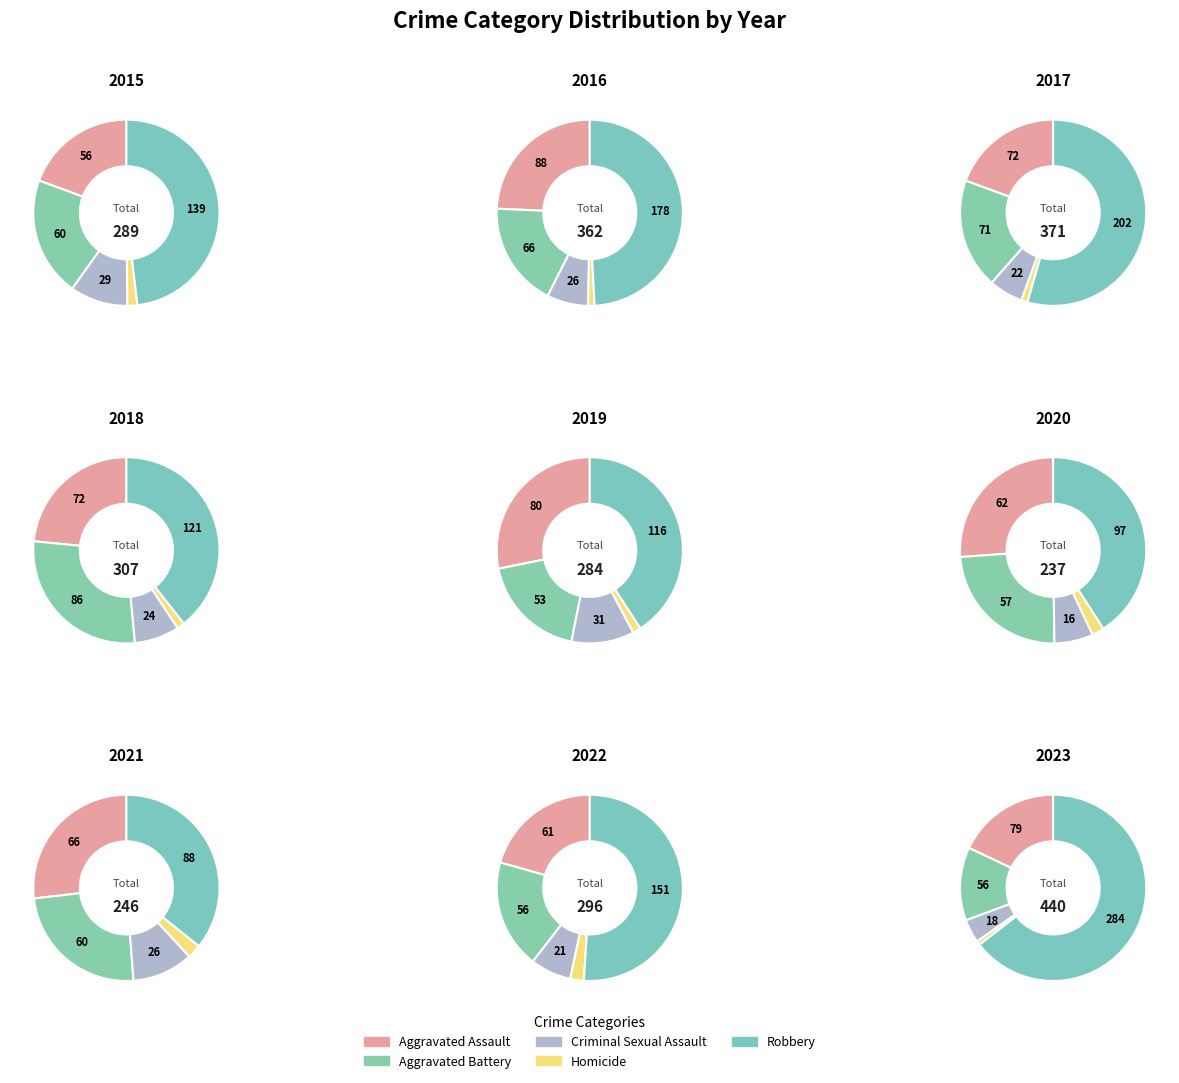

Between 2019 and 2022, which series saw the biggest shift?

Robbery